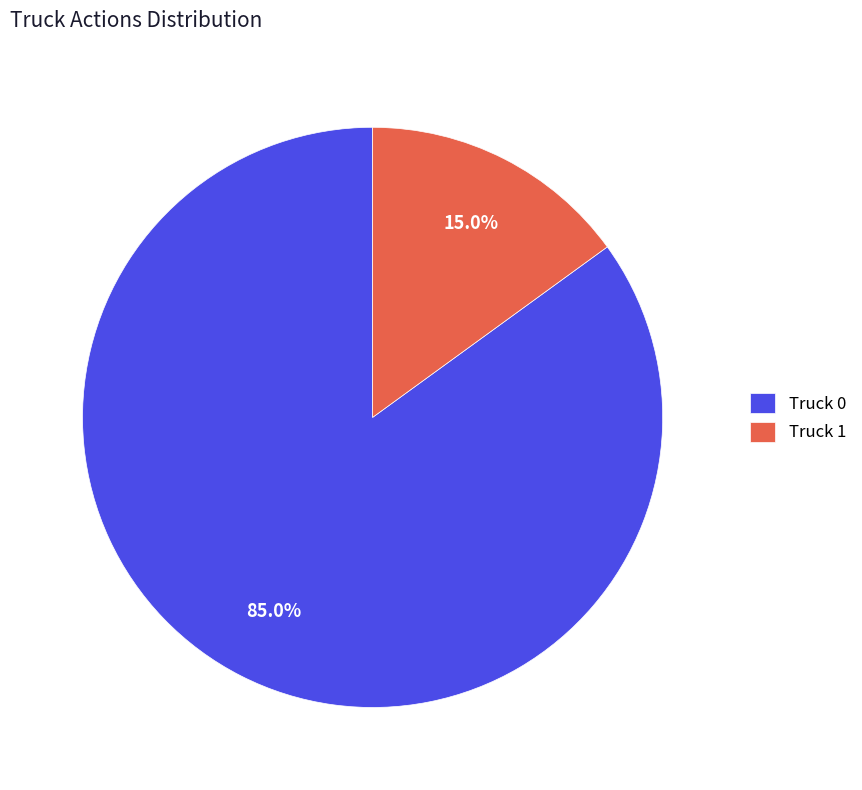

To the nearest percent, what percentage of the pie is Truck 0?

85%